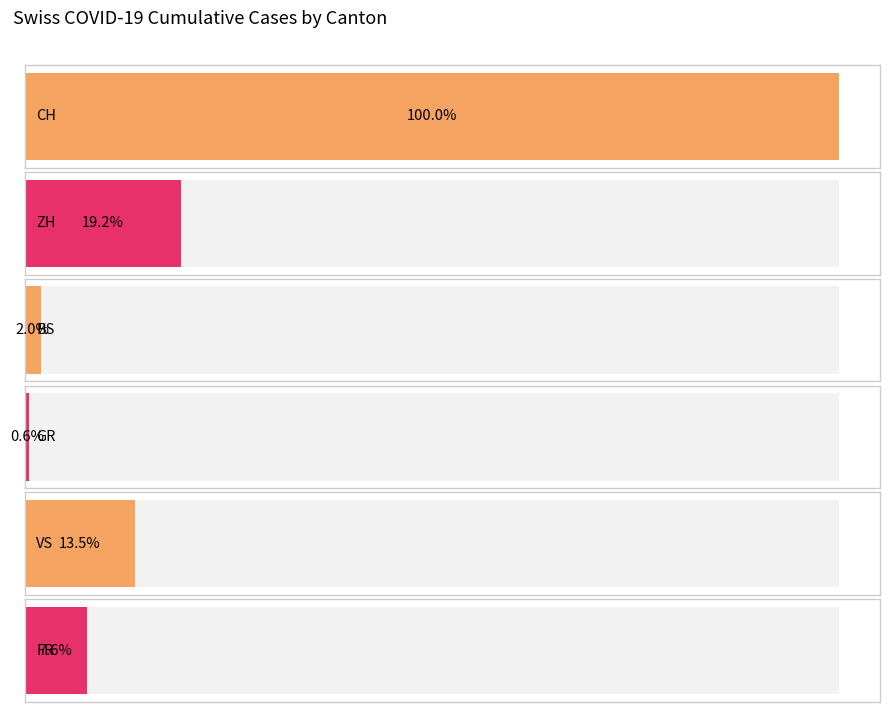

What are all the series names shown in the legend?

CH, ZH, BS, GR, VS, FR